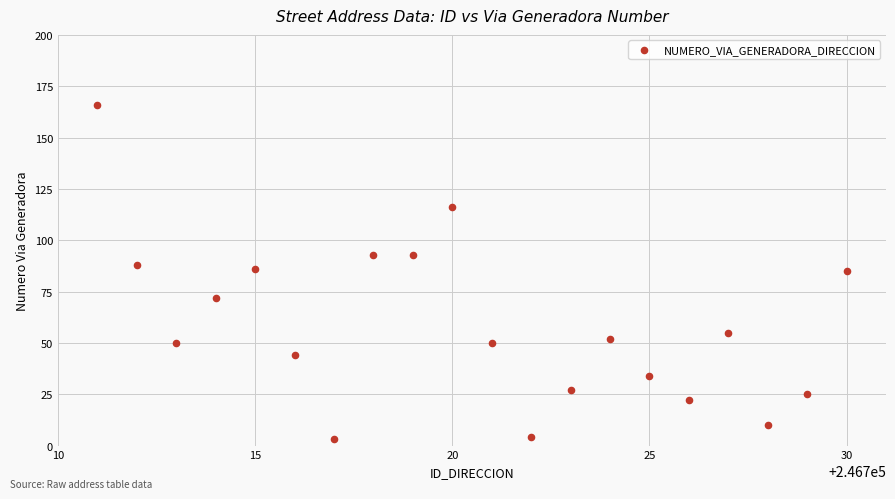

What is the range of X values (max minus min)?

19